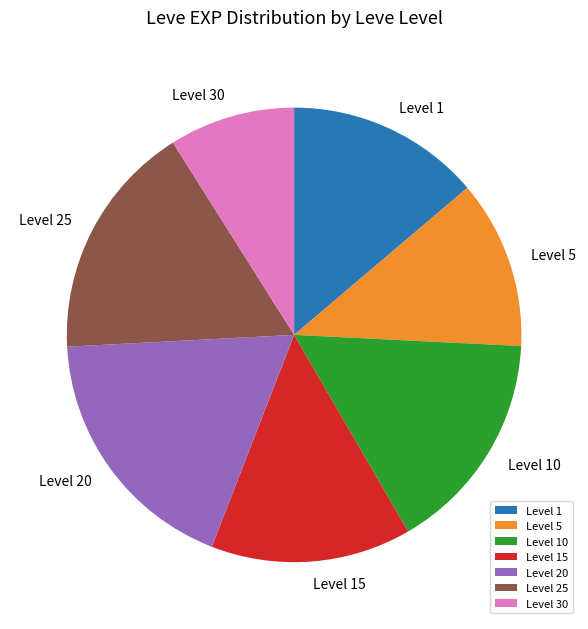

What is the largest slice in the pie chart?

Level 20